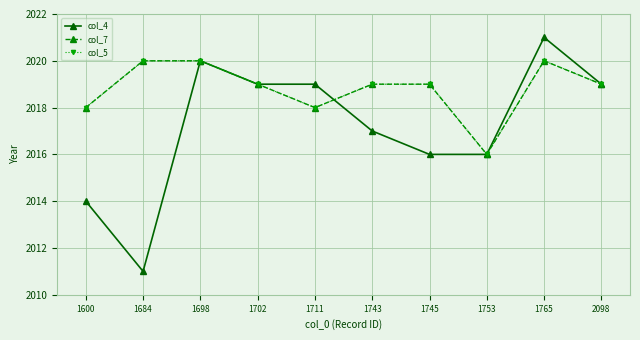

At which category is the sum across all series the highest?

1765